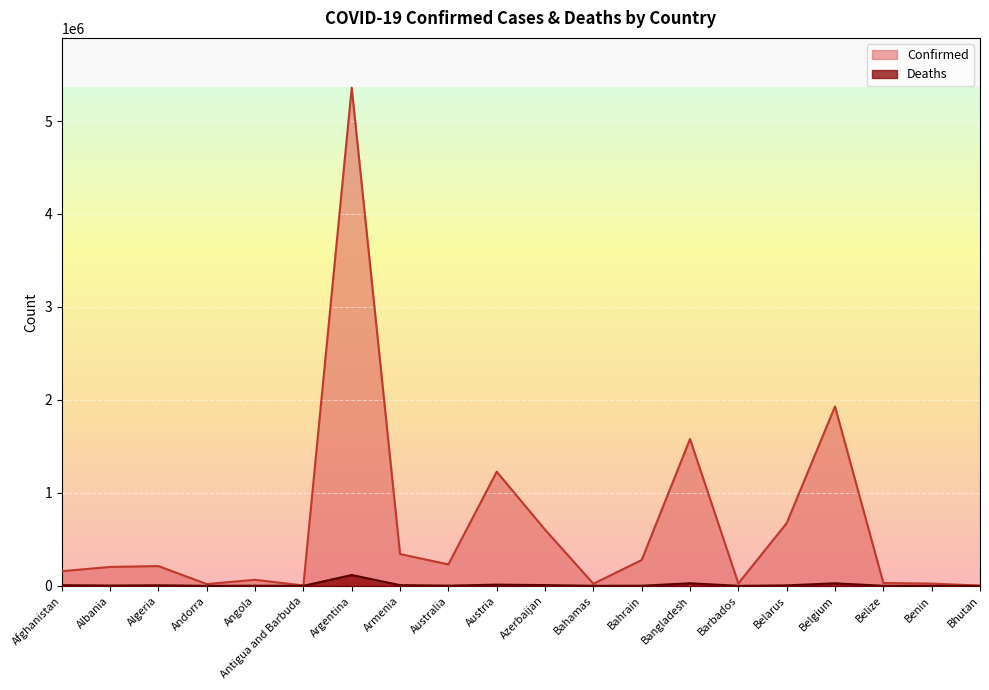

Rank the categories by Confirmed value from highest to lowest.

Argentina, Belgium, Bangladesh, Austria, Belarus, Azerbaijan, Armenia, Bahrain, Australia, Algeria, Albania, Afghanistan, Angola, Belize, Barbados, Benin, Bahamas, Andorra, Antigua and Barbuda, Bhutan